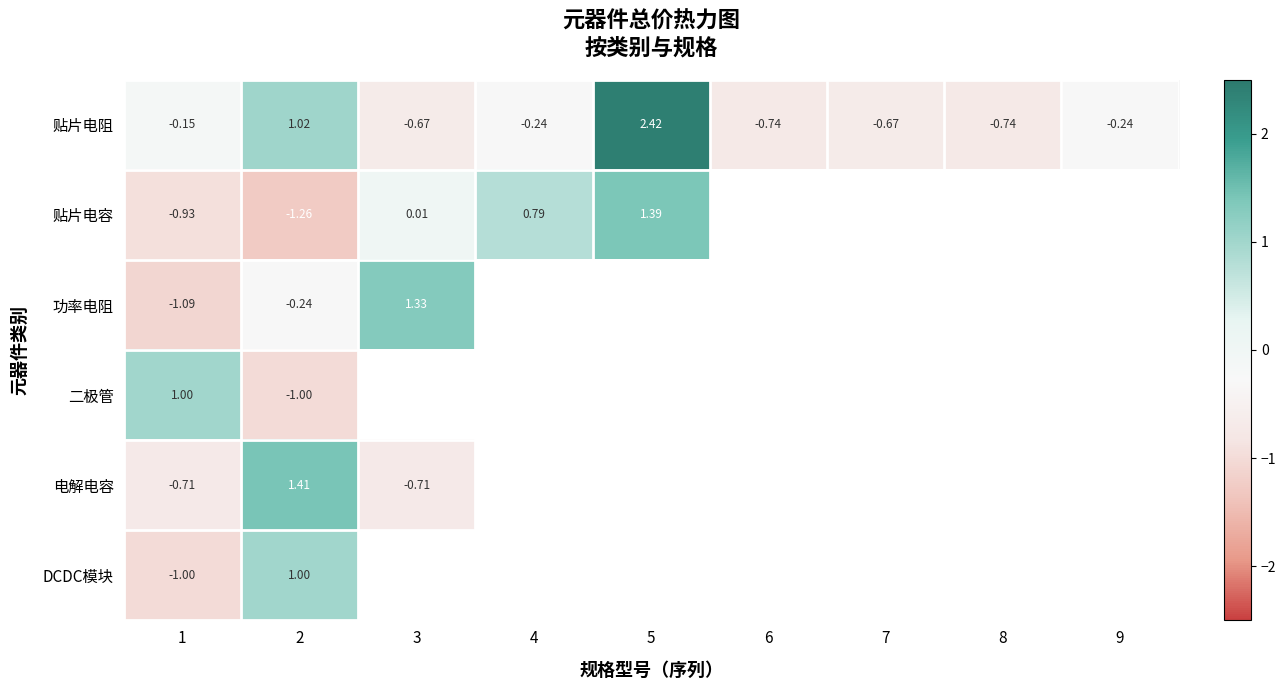

Is the value of 贴片电容 at 5 greater than the value of 功率电阻 at 1?

Yes